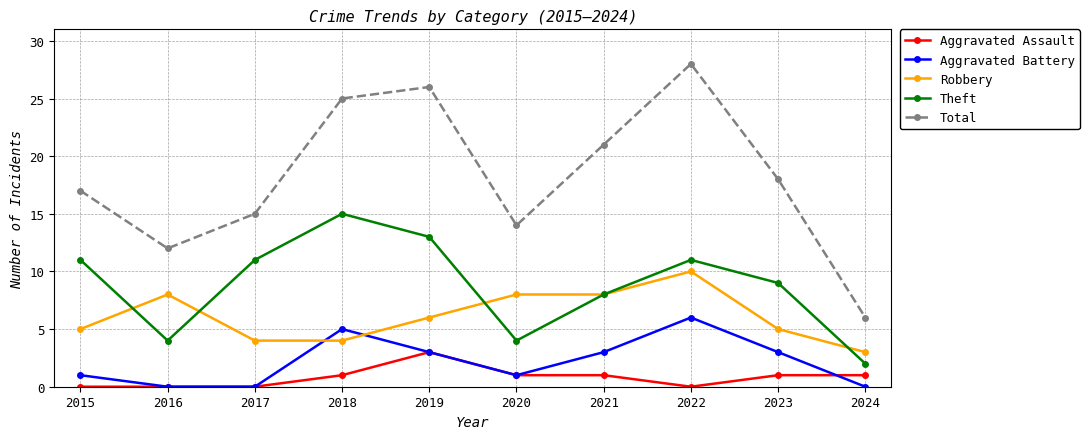

True or false: Aggravated Assault and Theft cross at least once.

False